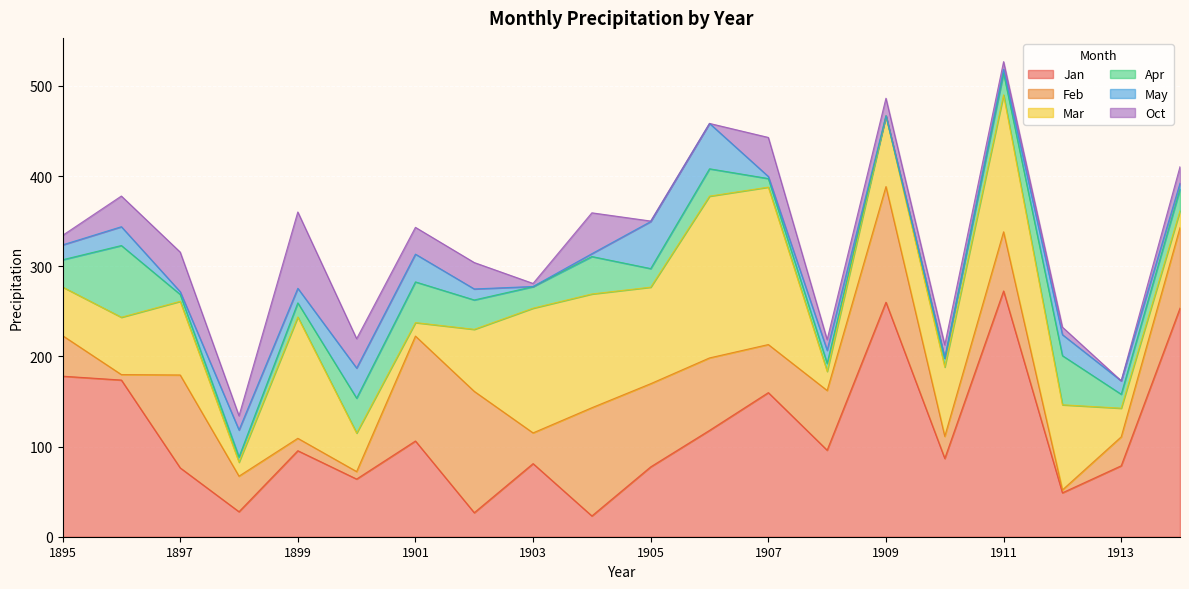

After their last crossing, which series has the higher values: Oct or May?

Oct